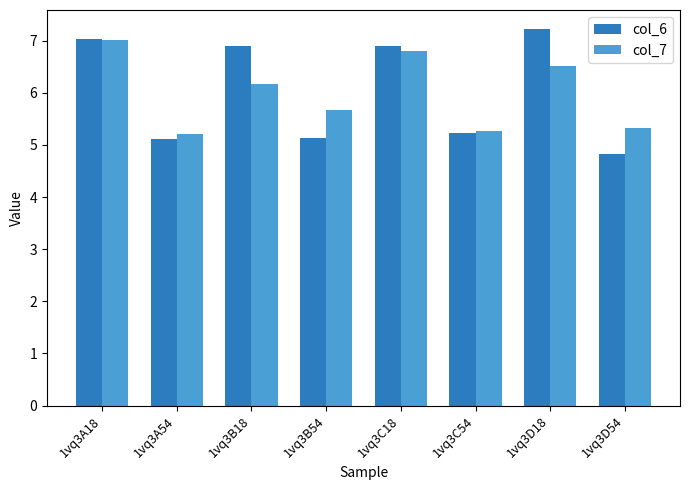

Which series has the largest range (max minus min)?

col_6